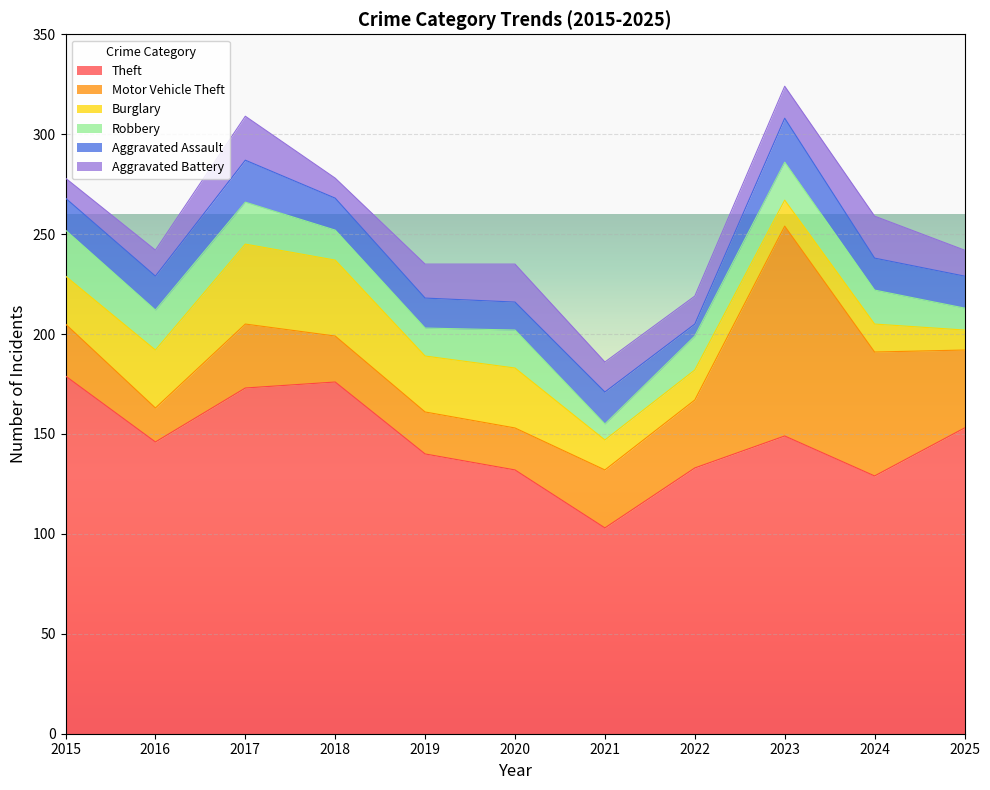

What is the smallest value displayed?

6